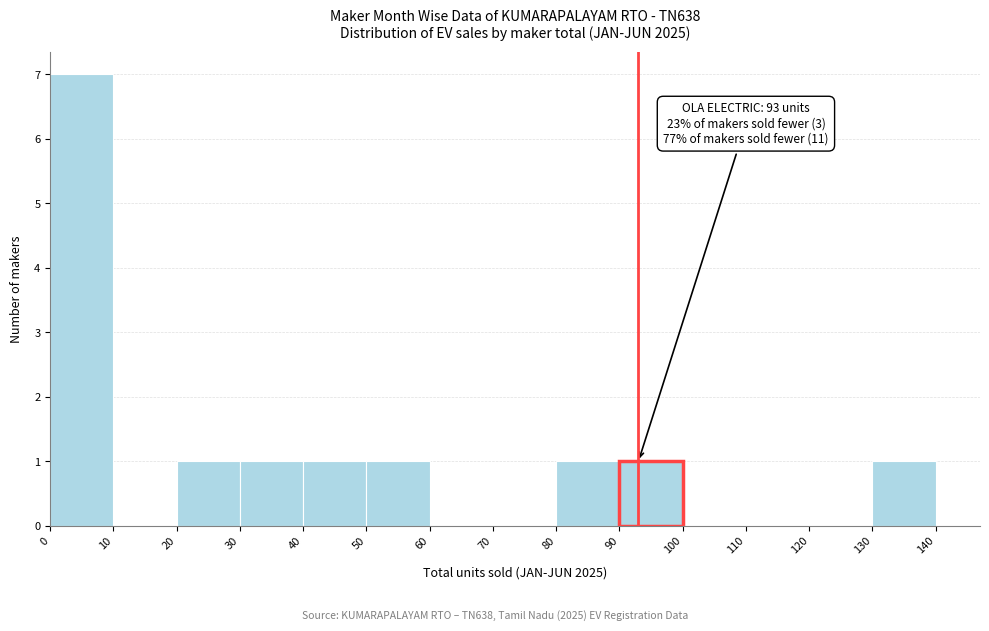

Which range on the x-axis has the tallest bar?

0 to 10